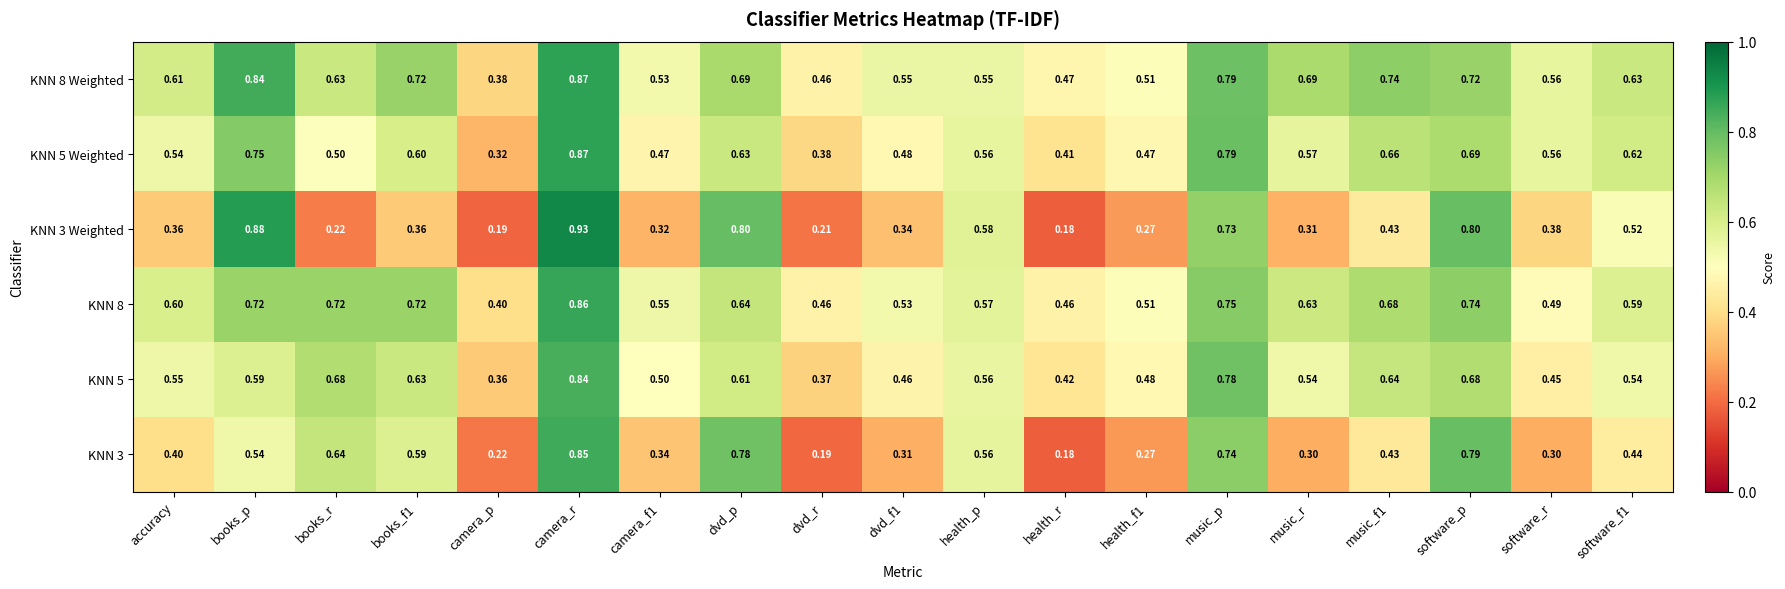

Which category has the highest value across all series?

camera_r